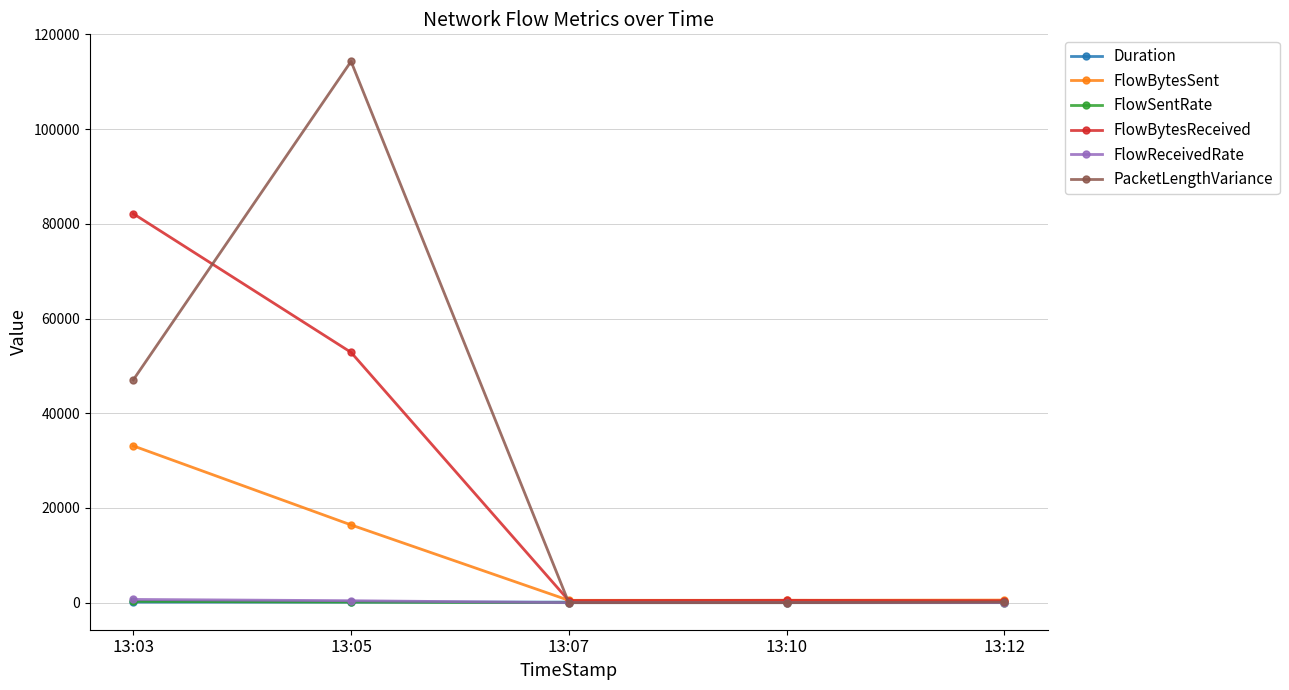

Which series has the largest total across all categories?

PacketLengthVariance